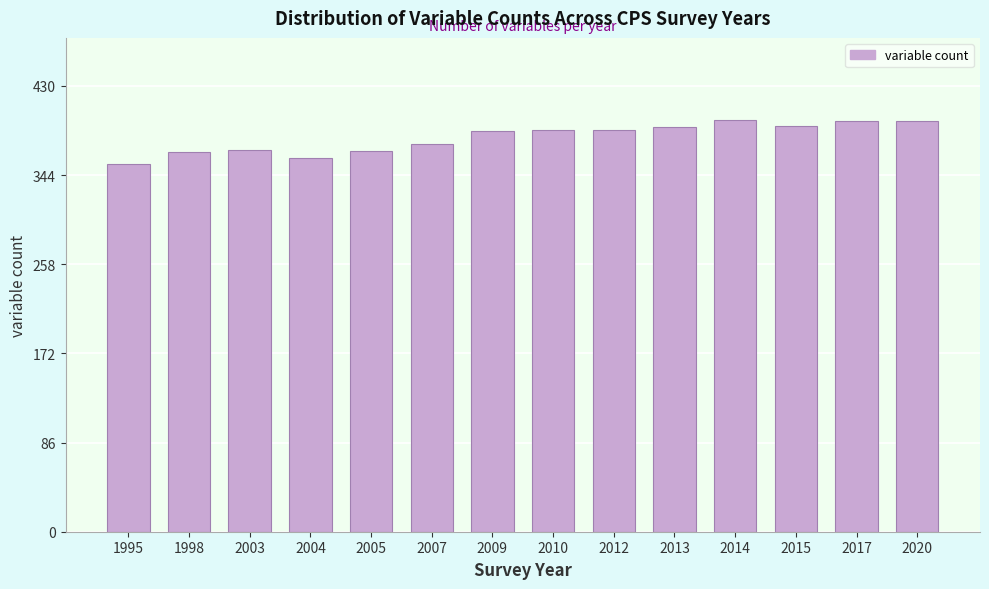

What is the difference between the second highest and second lowest values?

35